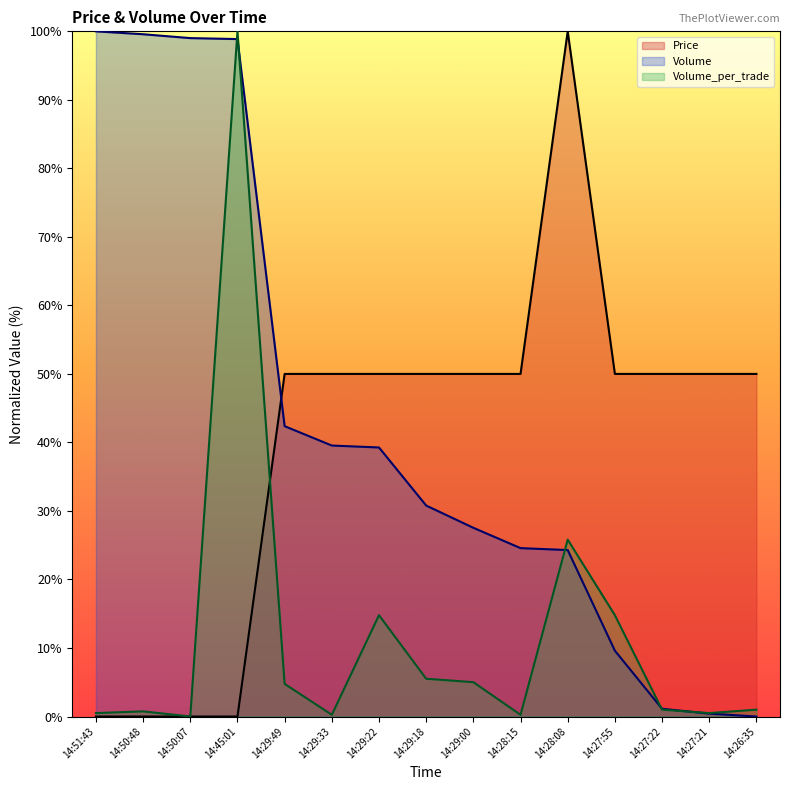

Which series has the largest range (max minus min)?

Price